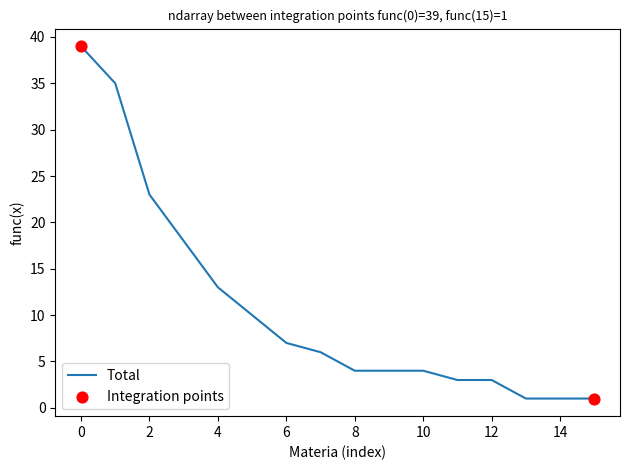

What is the maximum value shown in the chart?

39